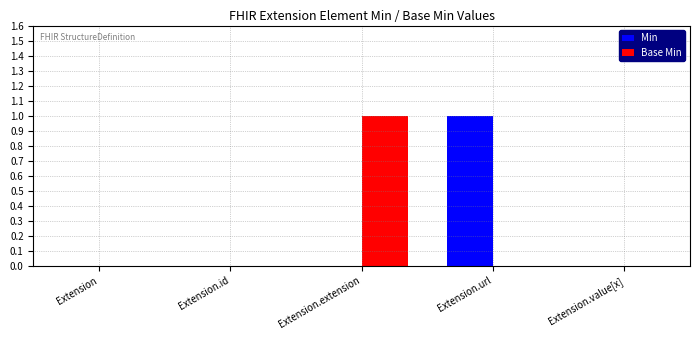

How many Min values are between 0 and 1?

5